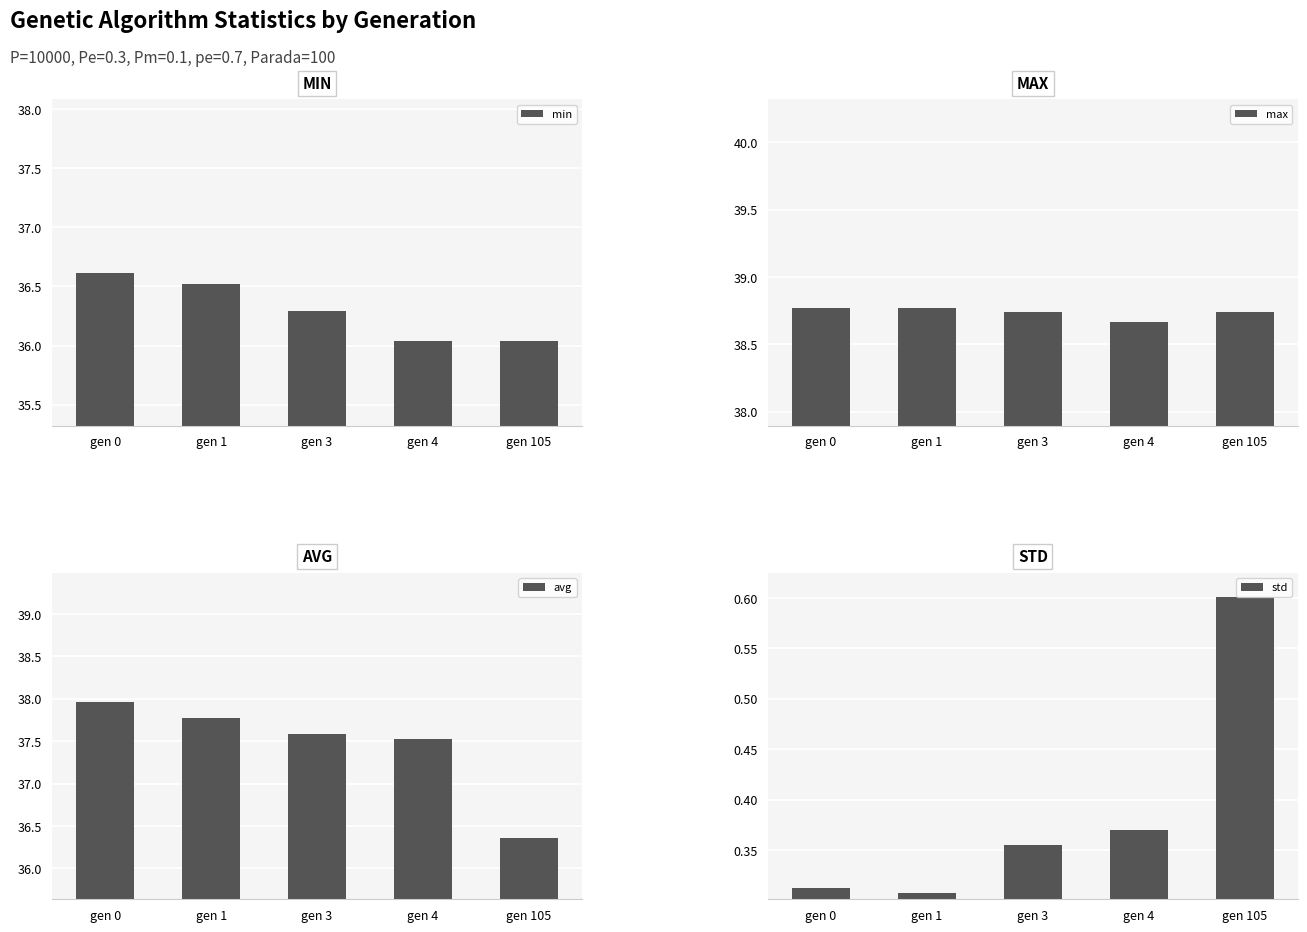

List the series in order of their peak value, highest first.

max, avg, min, std